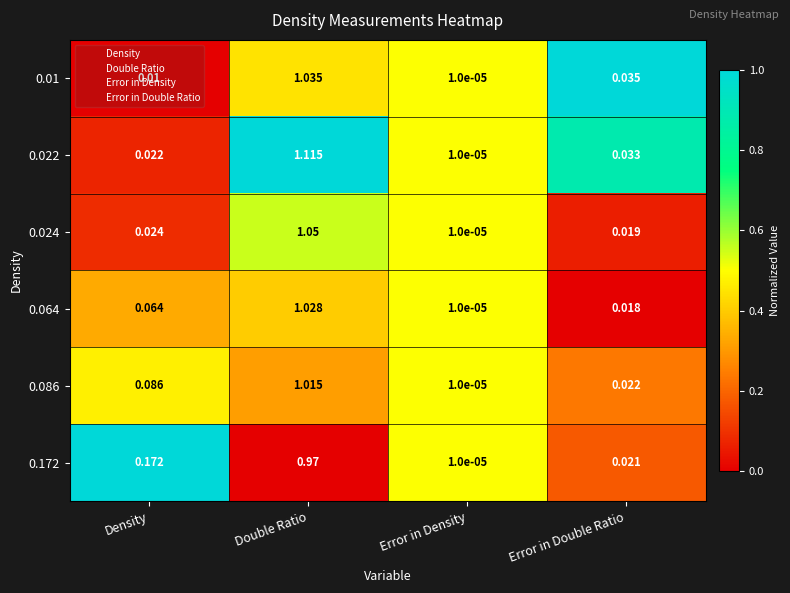

Which category has the lowest value in the 0.172 series?

Error in Density